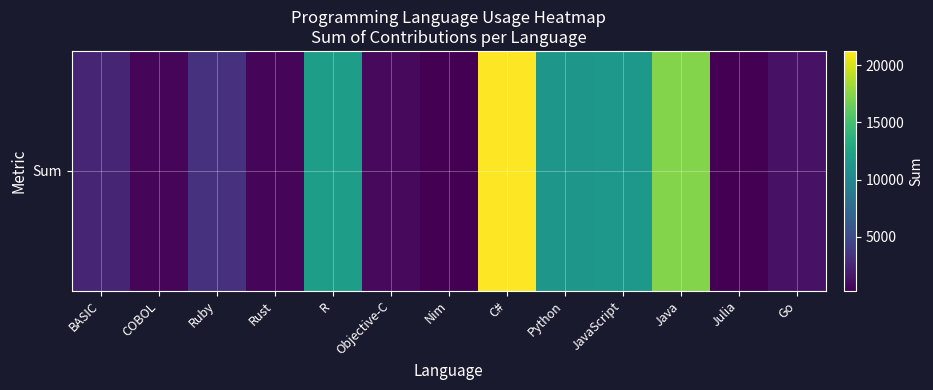

Rank the categories by value from highest to lowest.

C#, Java, R, JavaScript, Python, Ruby, BASIC, Go, Objective-C, COBOL, Rust, Nim, Julia